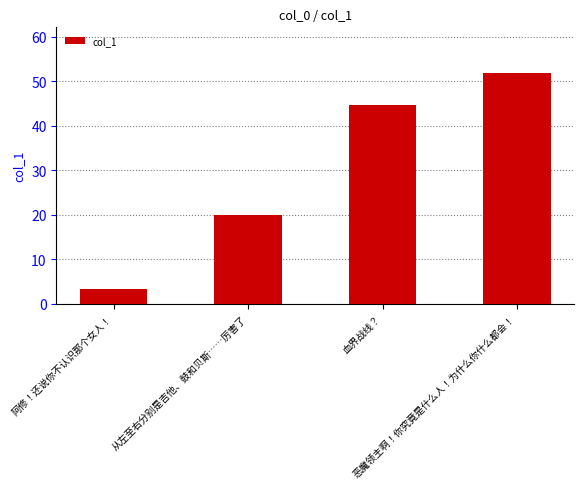

Between 阿修！还说你不认识那个女人！ and 恶魔领主啊！你究竟是什么人！为什么你什么都会！, which is larger?

恶魔领主啊！你究竟是什么人！为什么你什么都会！